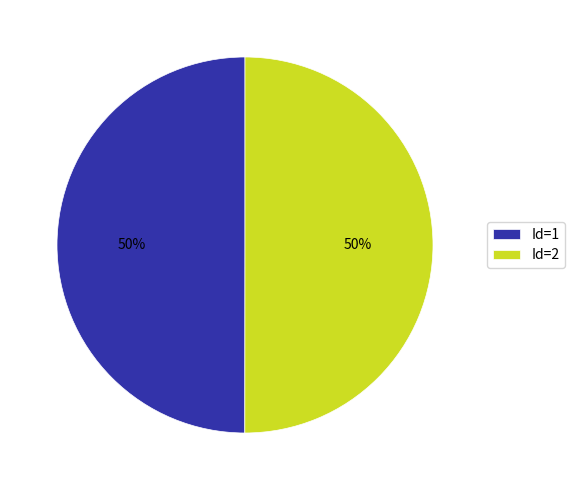

The Id=2 slice represents 61% of the pie. True or false?

False